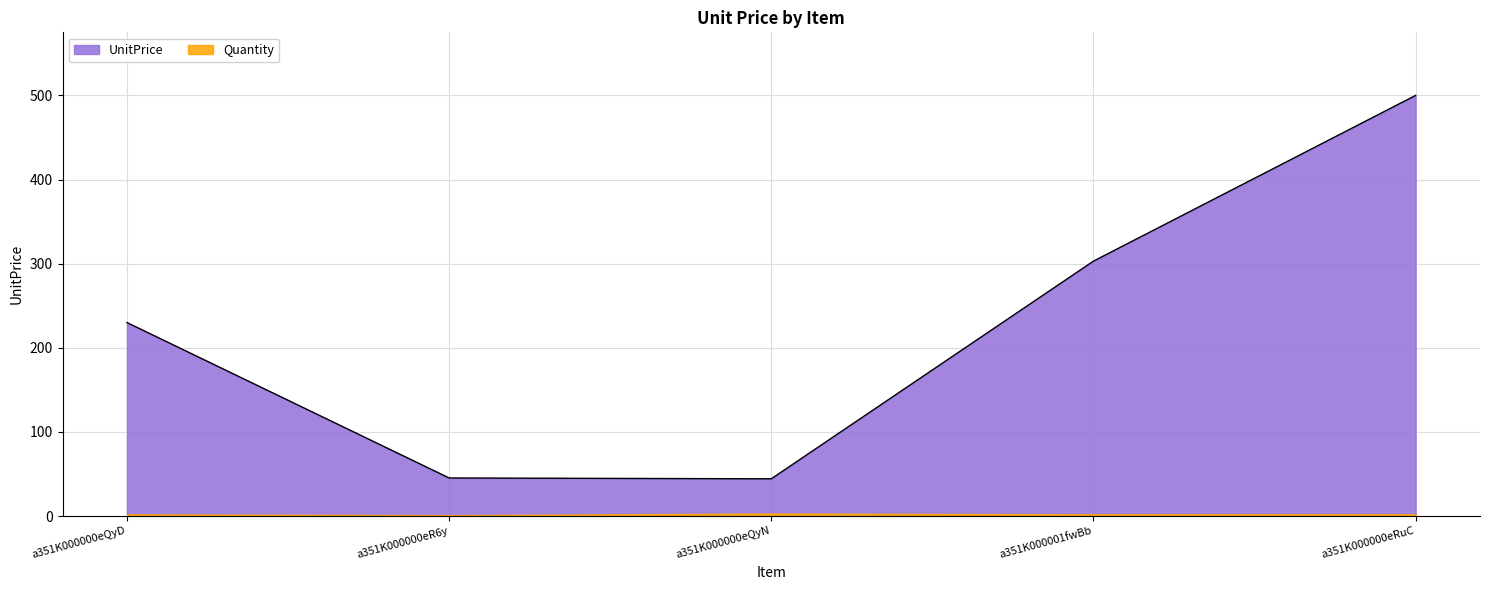

List the labels in order of value, largest first.

a351K000000eRuC, a351K000001fwBb, a351K000000eQyD, a351K000000eR6y, a351K000000eQyN